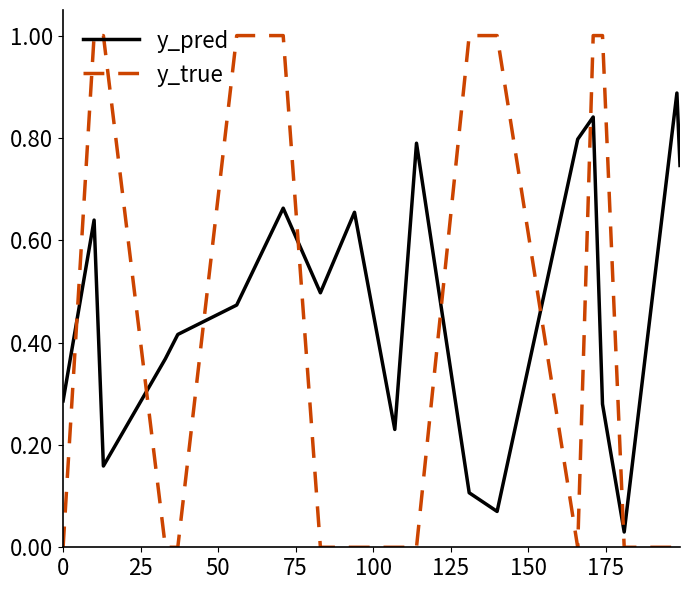

List the series in order of their overall mean, highest first.

y_pred, y_true